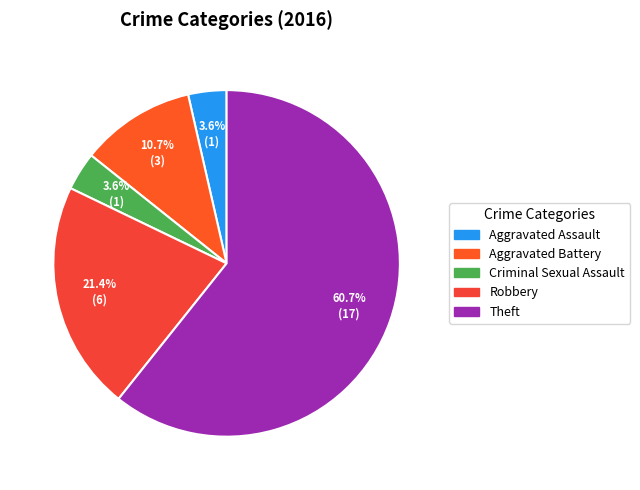

What is the smallest slice in the pie chart?

Aggravated Assault